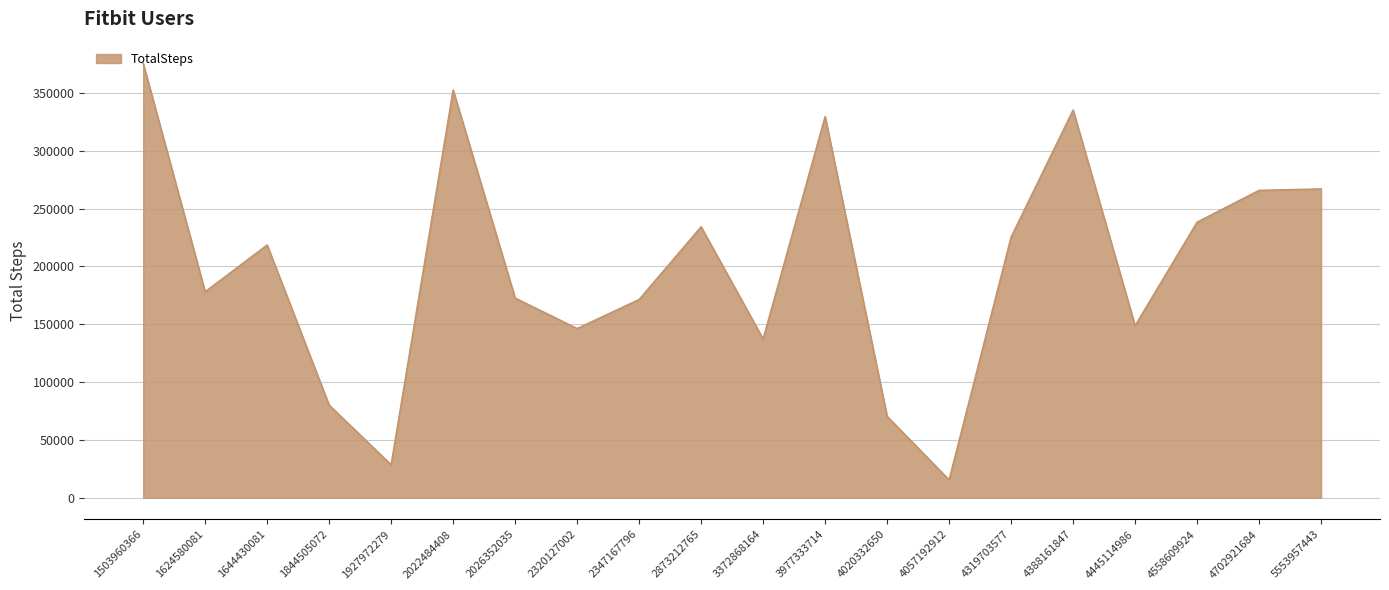

What is the smallest value displayed?

15352